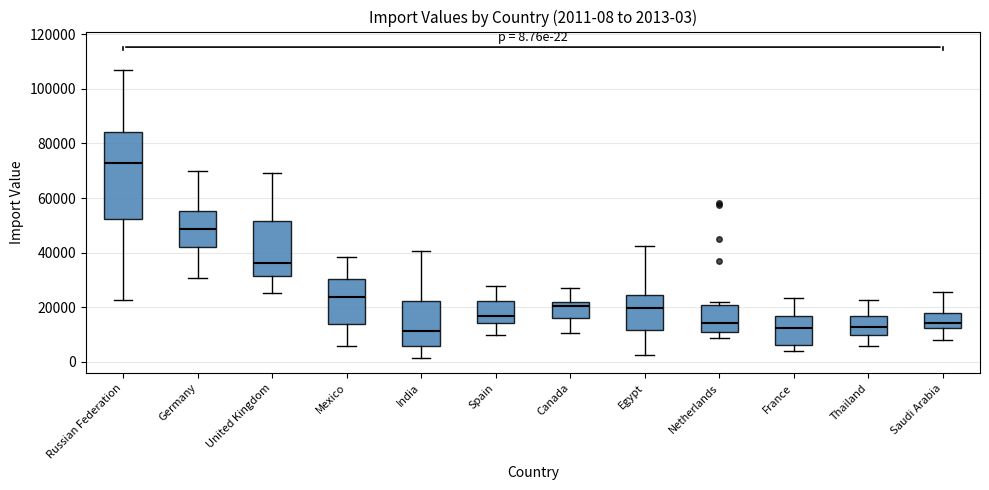

Which box's median line is the highest?

Russian Federation